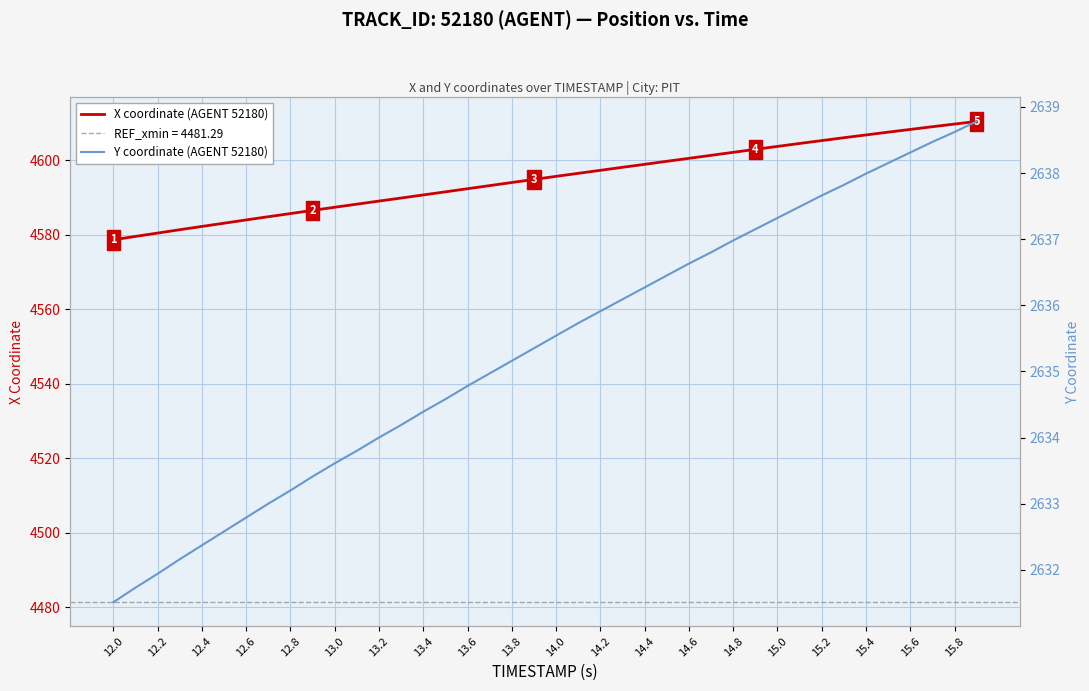

The value of X coordinate (AGENT 52180) at 13.6 is 4592.3. True or false?

True